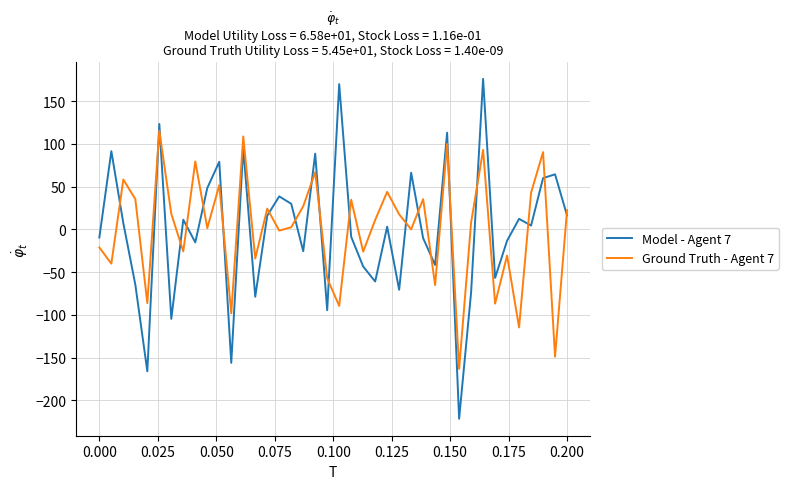

True or false: Model - Agent 7 and Ground Truth - Agent 7 intersect in this chart.

True